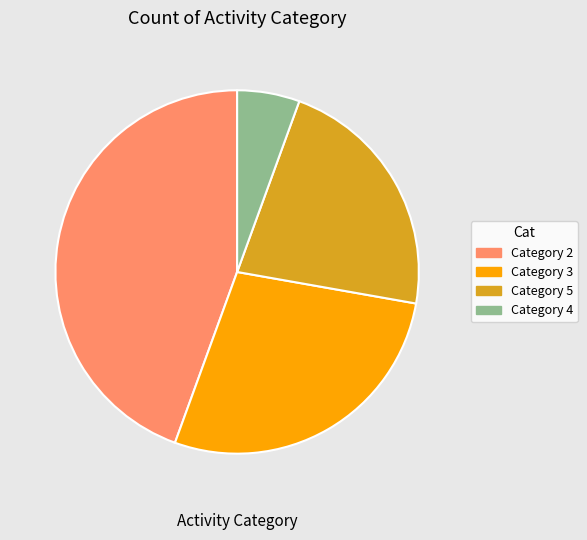

Is there any slice that represents more than half of the pie?

No